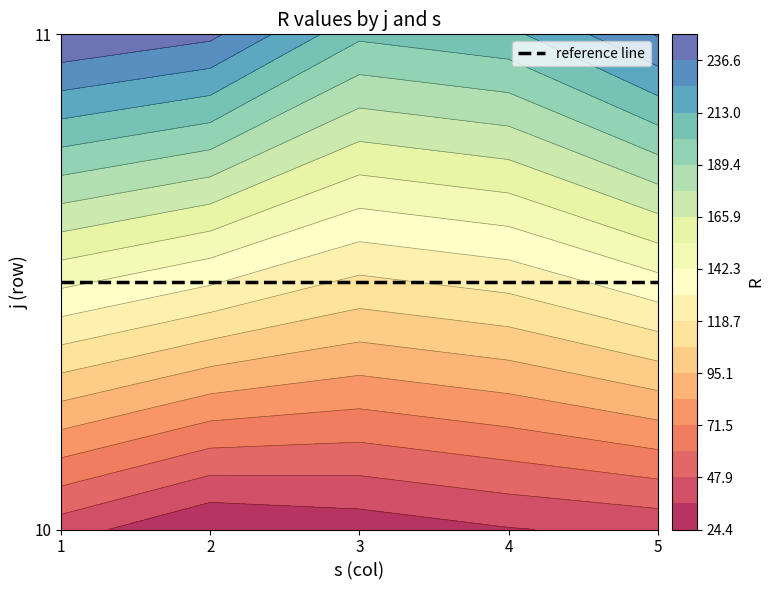

Which series has the widest spread of values?

2